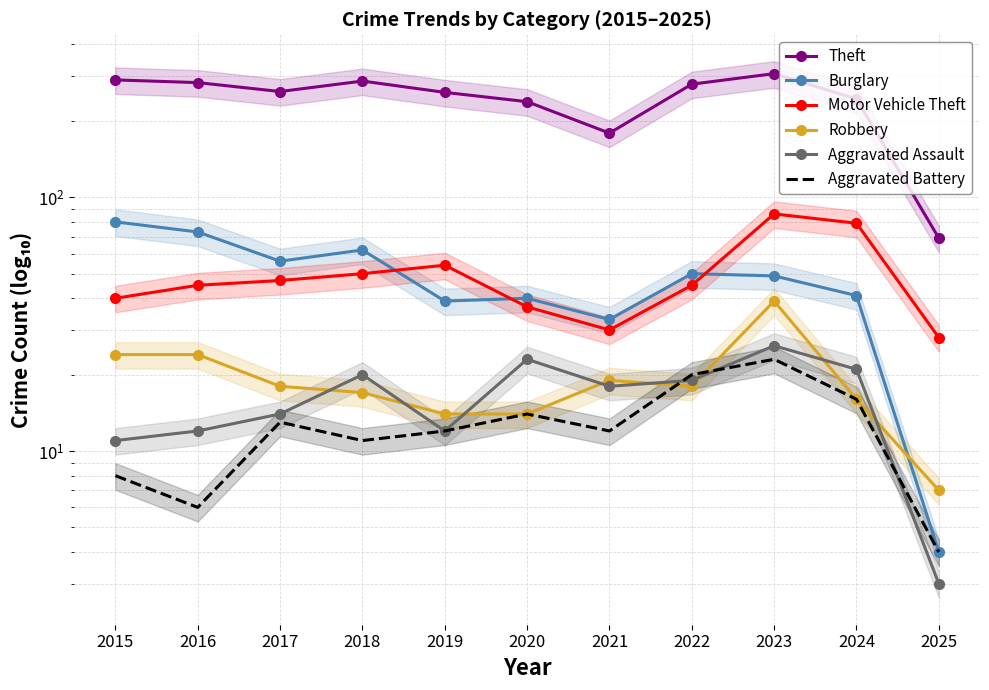

What is the value of the Aggravated Assault point at the 9th from the left?

26